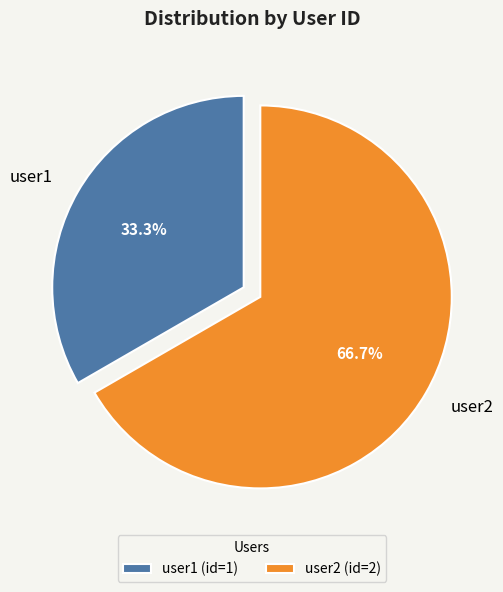

The user2 slice represents 56% of the pie. True or false?

False